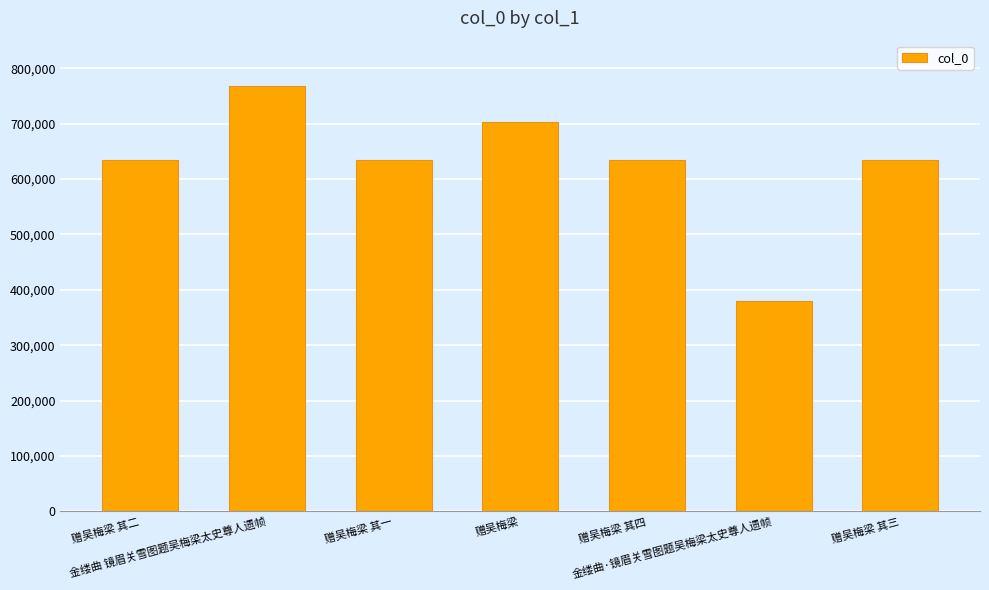

What is the value of the 2nd bar from the left?

768764